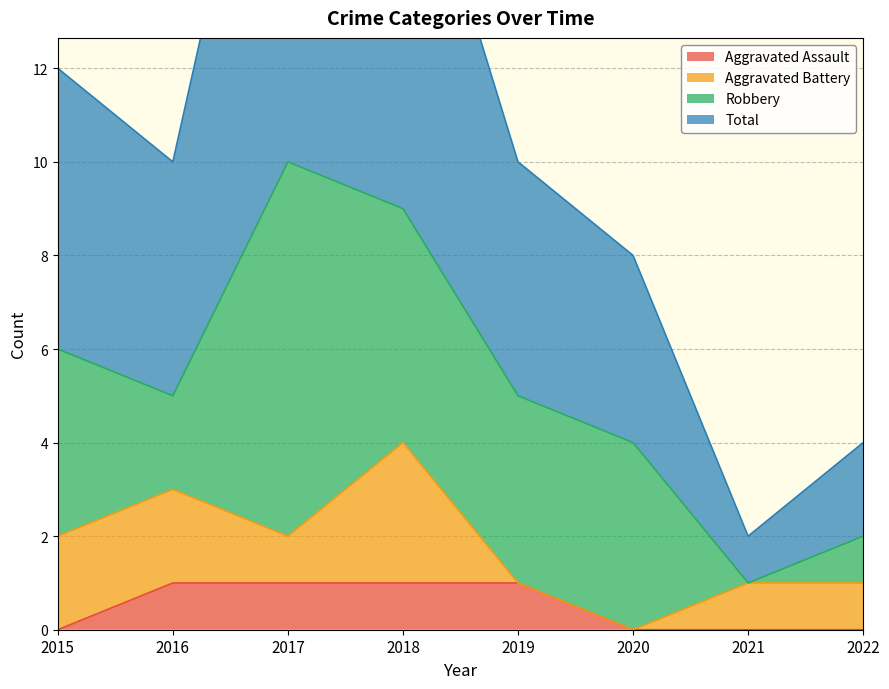

What is the difference between the highest and lowest values at 2021?

2